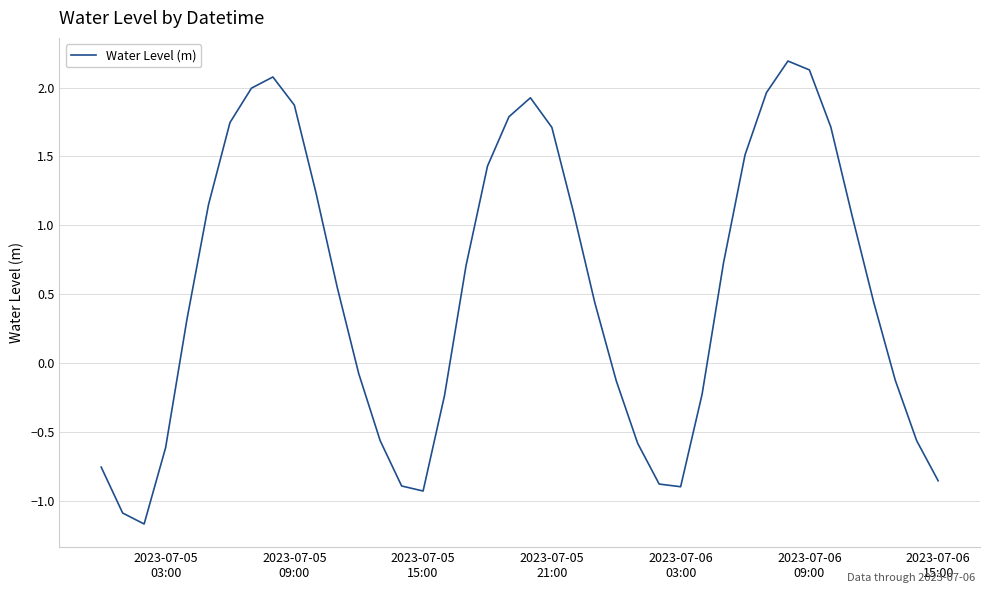

How many lines are shown in the chart?

1